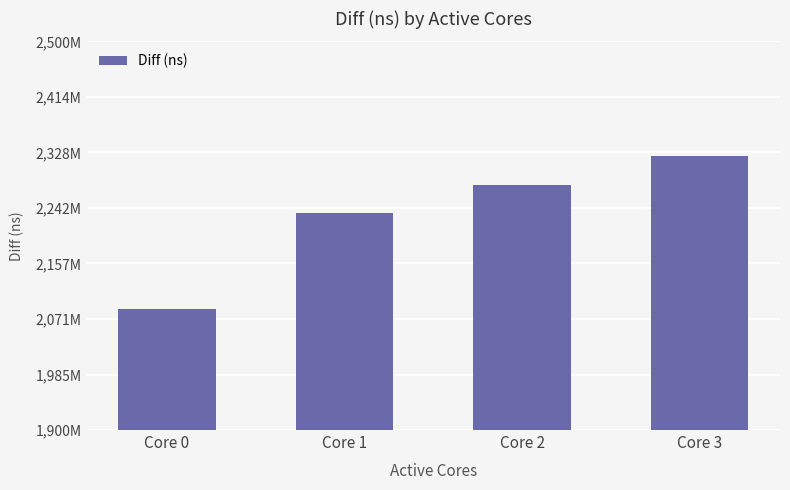

What is the difference between the maximum and minimum values?

236072607